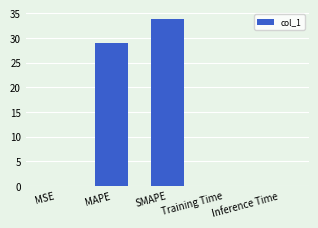

At which label is the value closest to 16?

MAPE